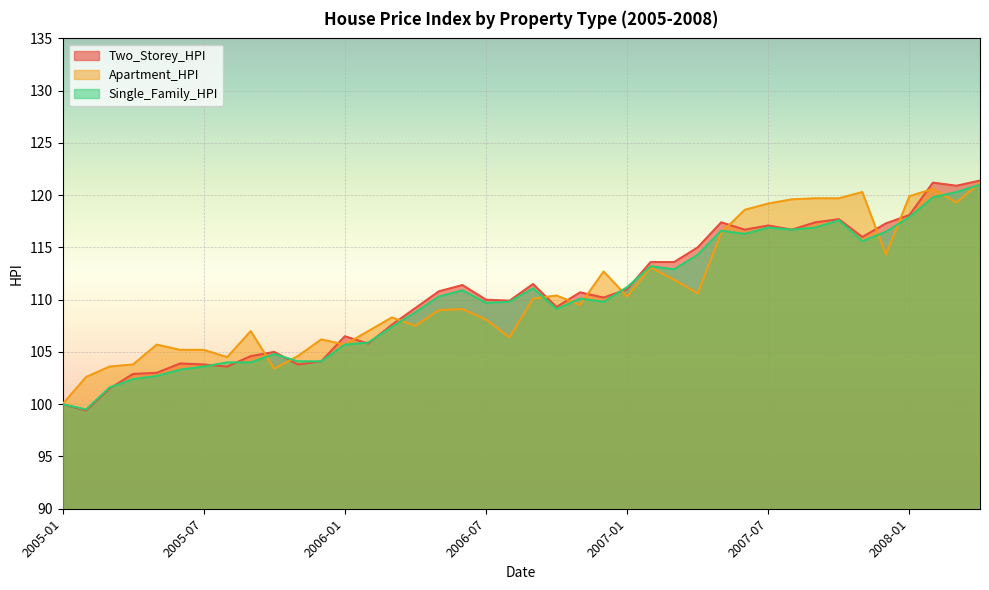

What is the label of the 34th point from the left?

2007-10